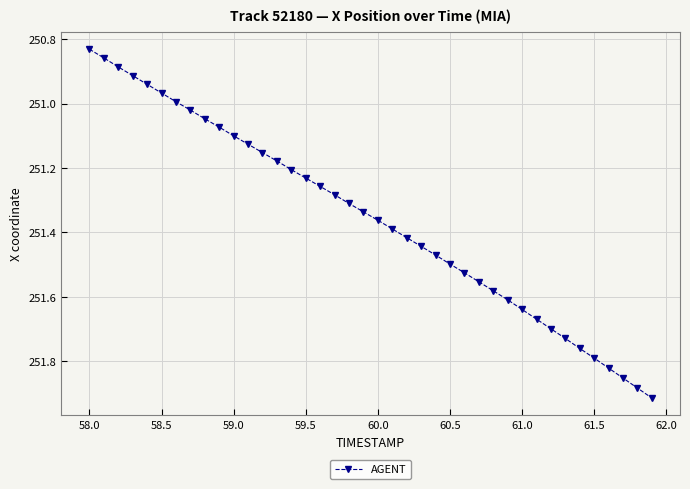

What is the difference between the second highest and second lowest values?

1.0